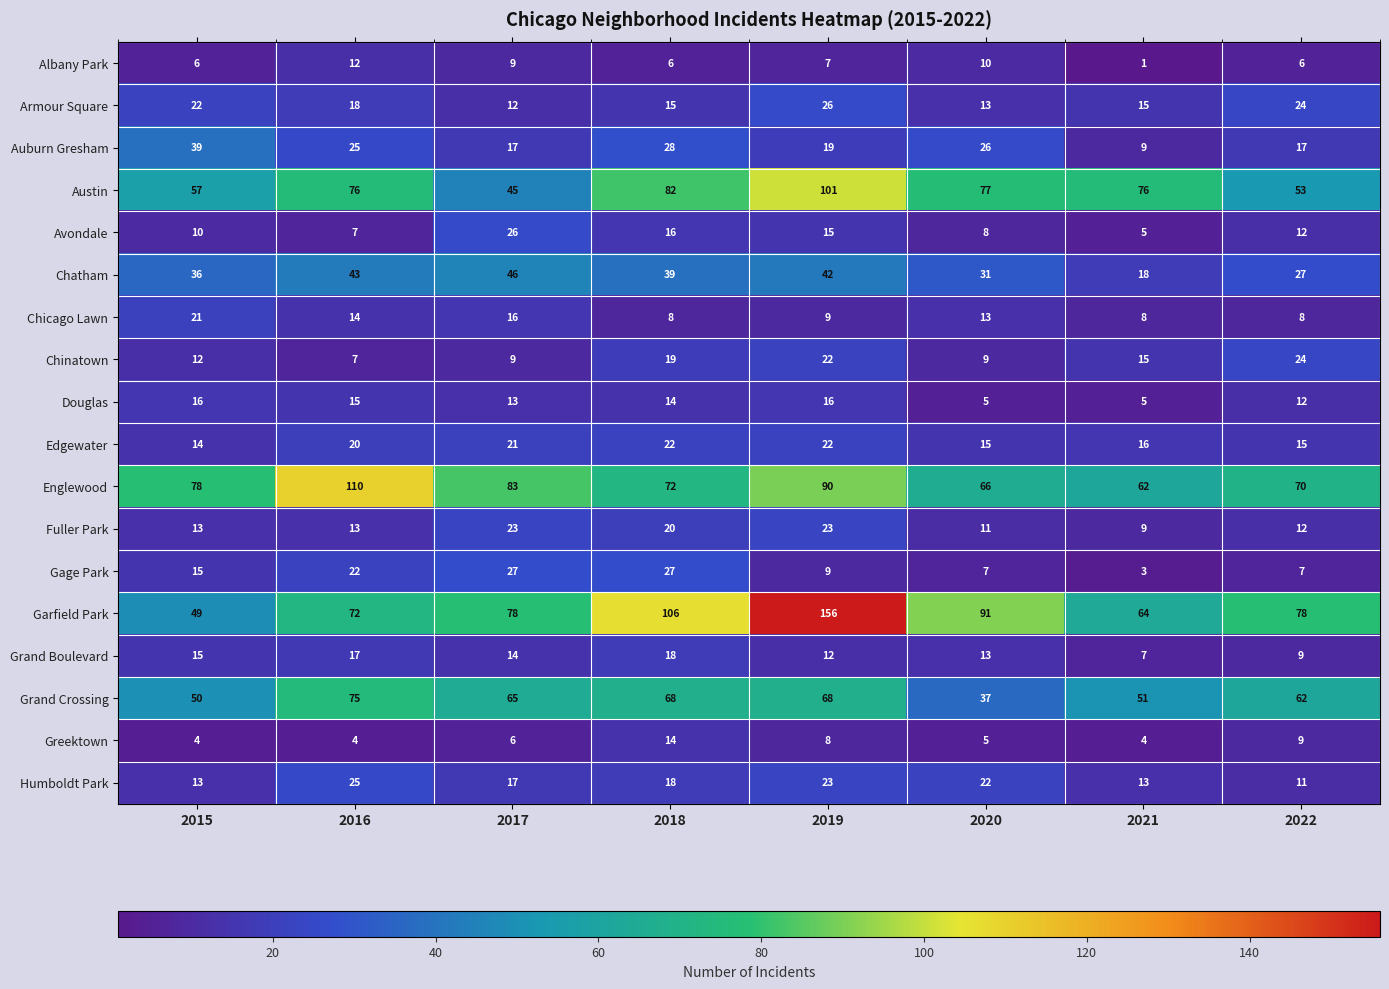

Read the Austin value at 2017.

45